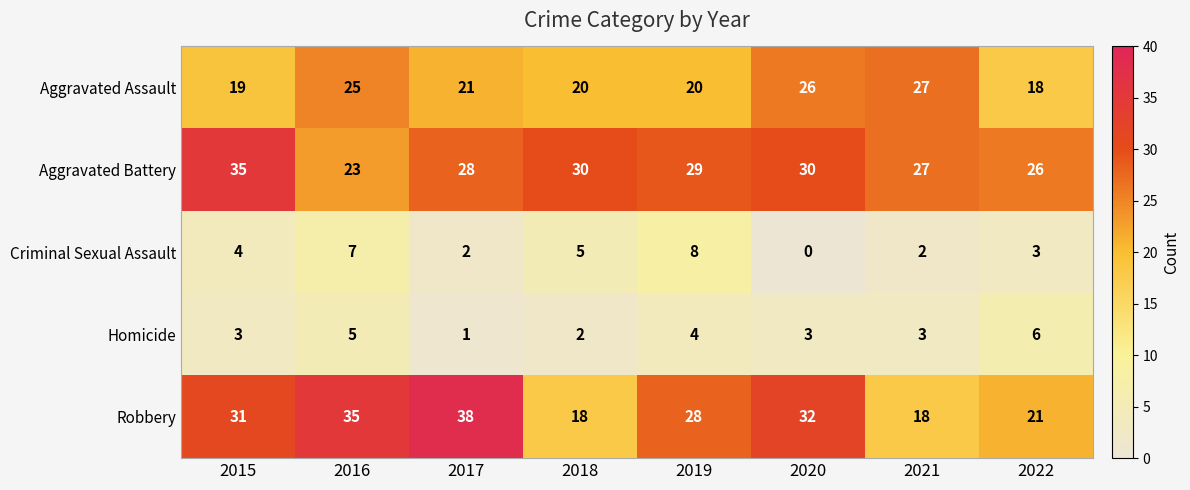

Between 2015 and 2016, which series saw the biggest shift?

Aggravated Battery